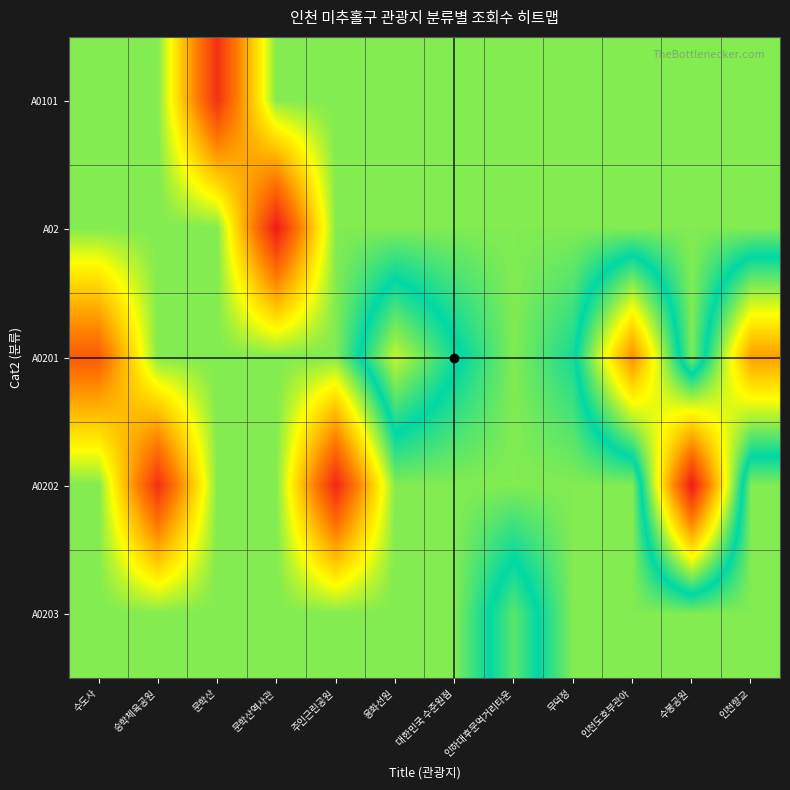

Which label corresponds to the largest value in the chart?

수봉공원